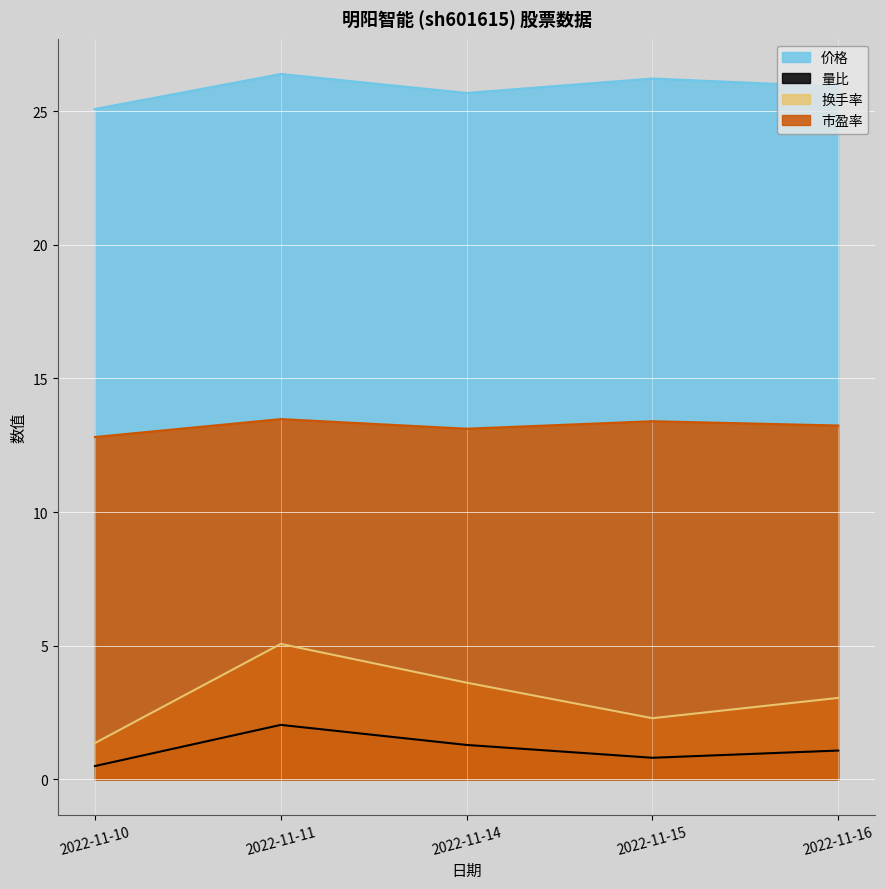

At how many categories does at least one series exceed 12?

5